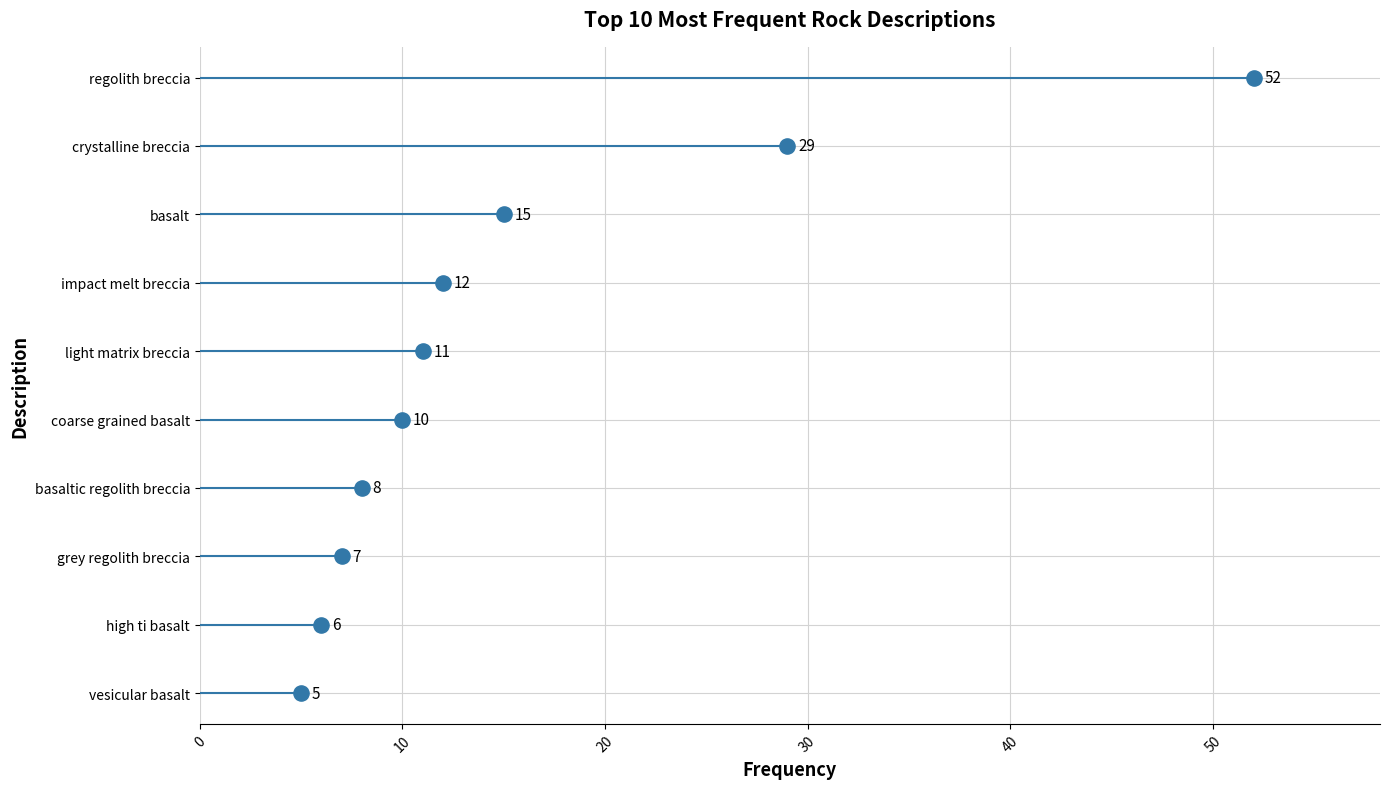

What is the change in value from 20 to 30?

+1